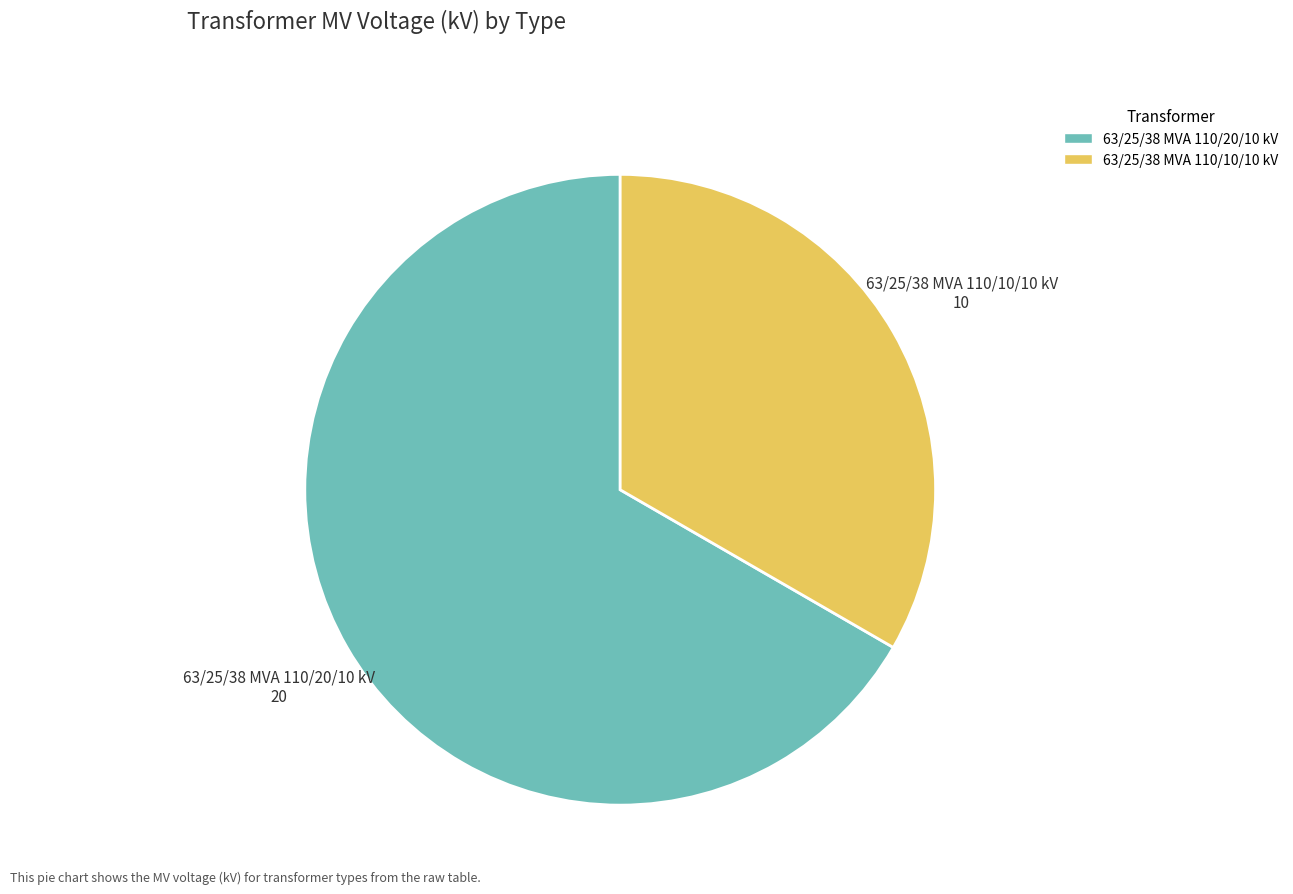

The 63/25/38 MVA 110/20/10 kV slice represents 67% of the pie. True or false?

True